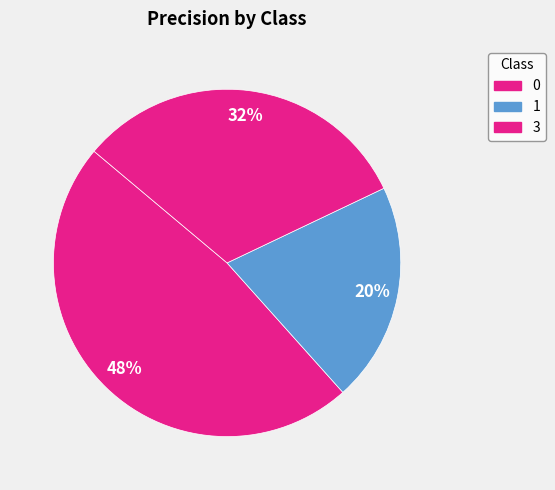

How many segments does this pie chart have?

3